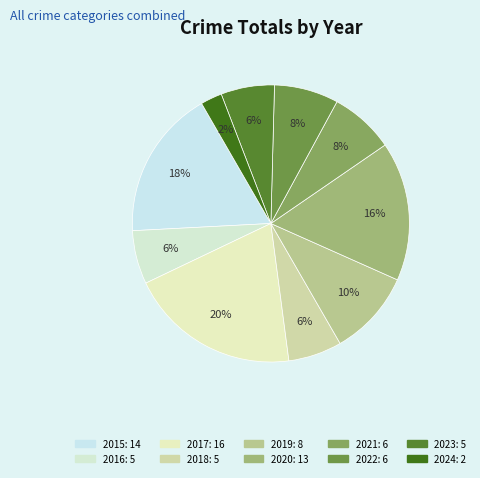

How many segments does this pie chart have?

10